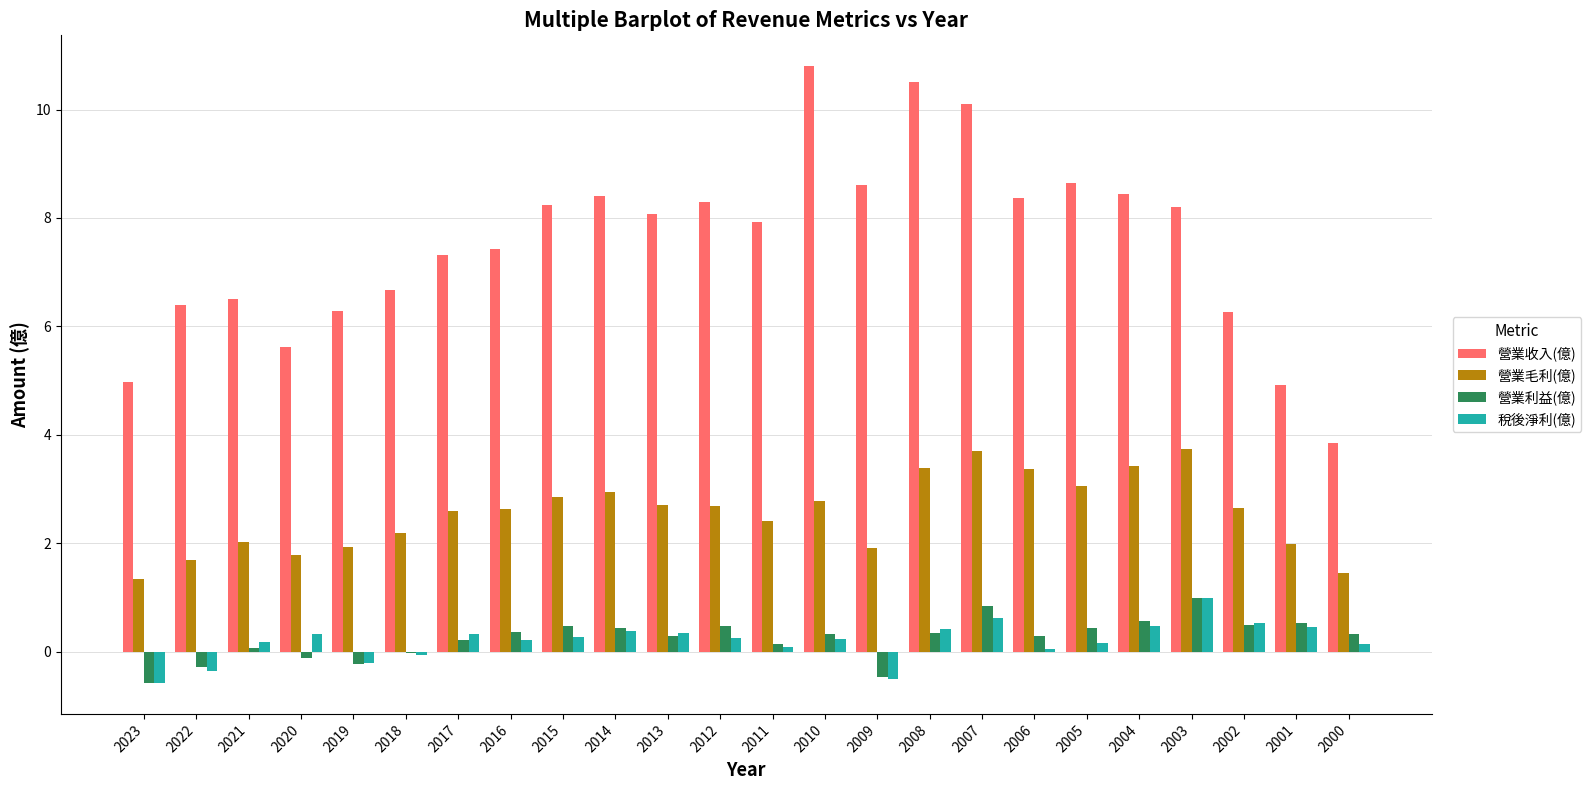

The value of 稅後淨利(億) at 2010 is 0.2. True or false?

True